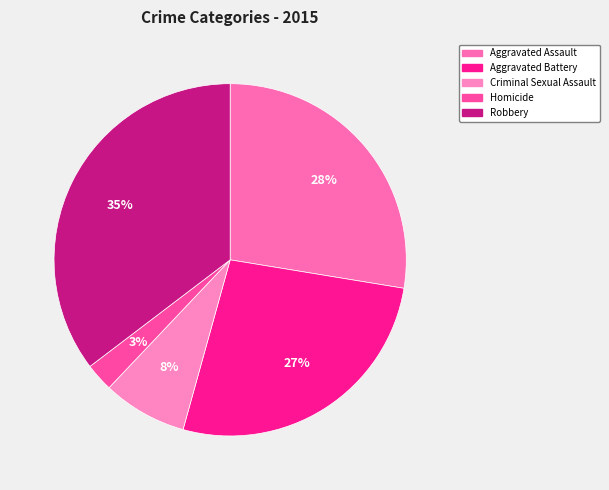

To the nearest percent, what is the combined percentage of Criminal Sexual Assault and Robbery?

43%